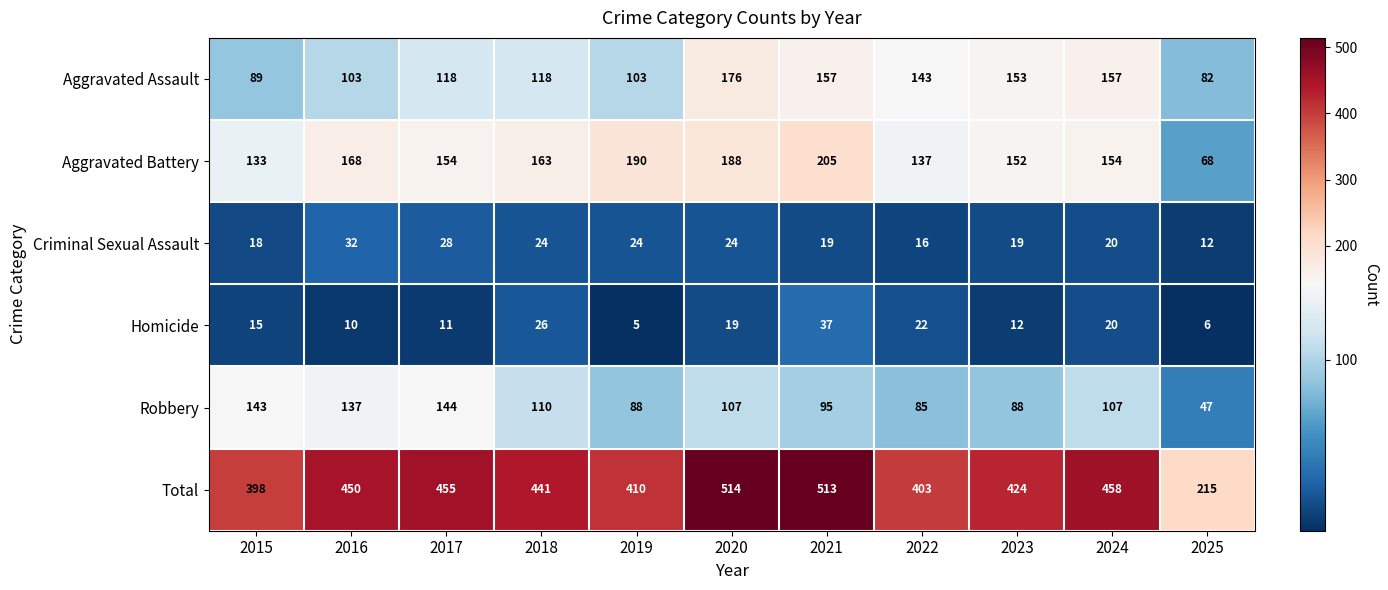

How many data points does each series have?

11